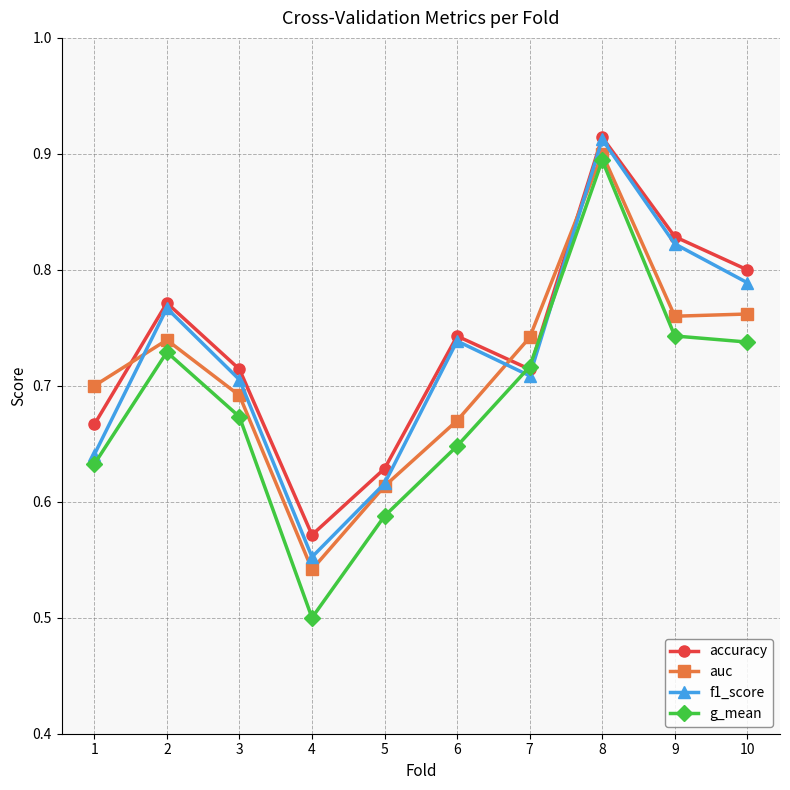

Which label corresponds to the smallest value in the chart?

4